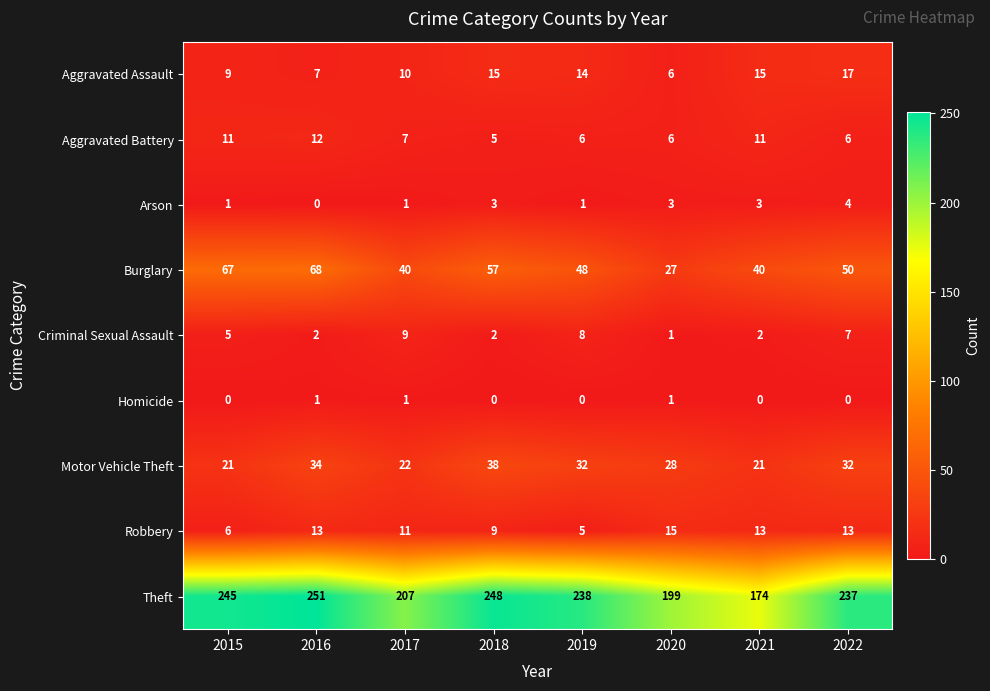

What is the spread (max minus min) of values at 2016?

251